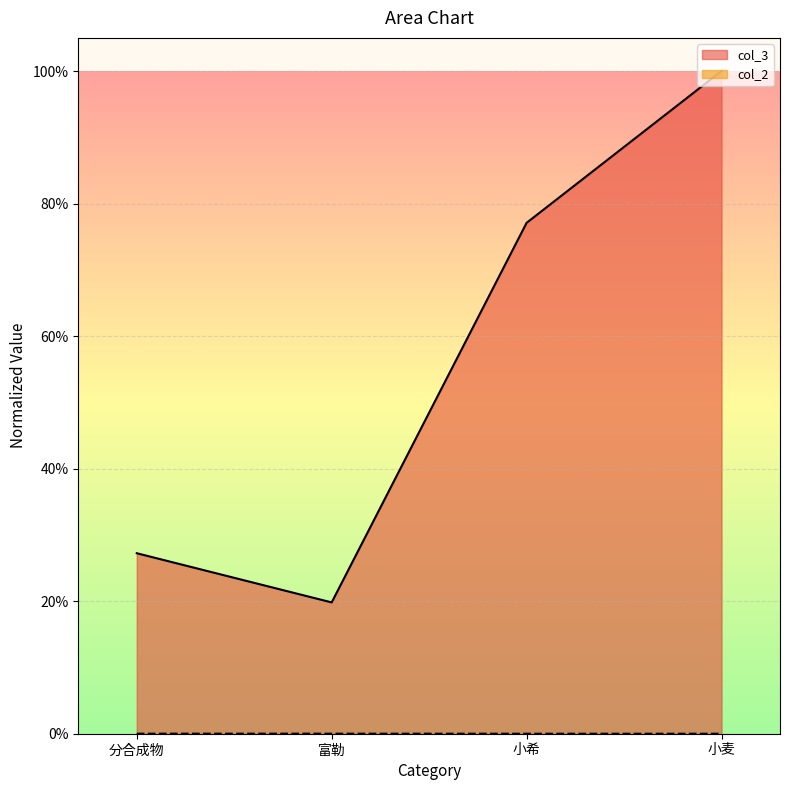

True or false: col_3 and col_2 intersect in this chart.

False